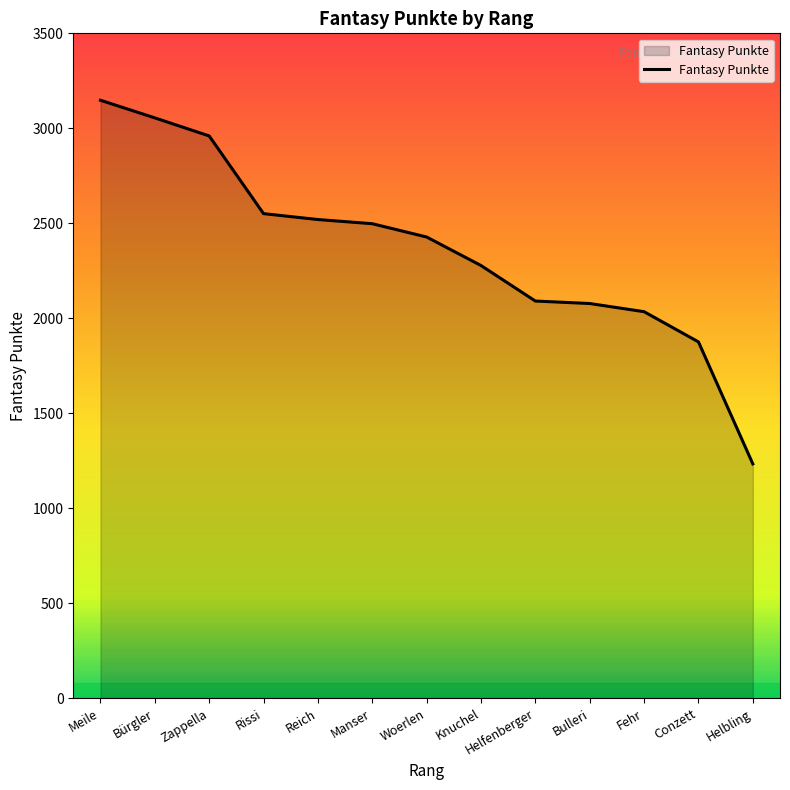

The chart shows a value of 999 at Conzett. True or false?

False